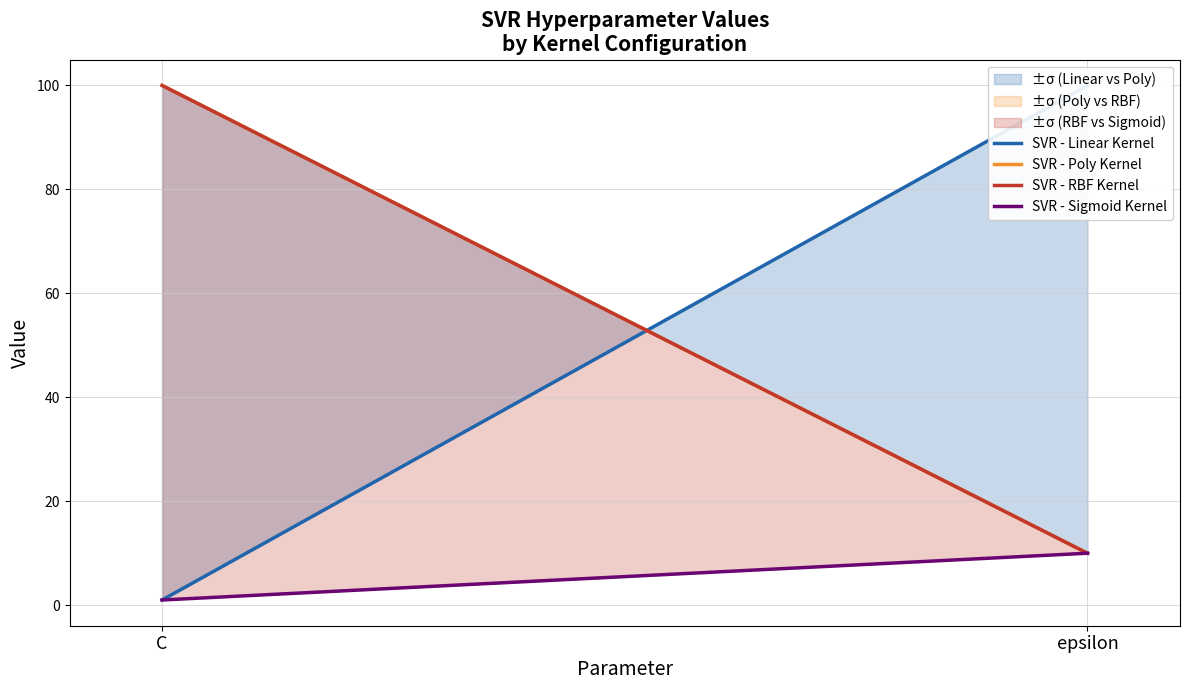

How many values in the SVR - Linear Kernel series are below 100?

1